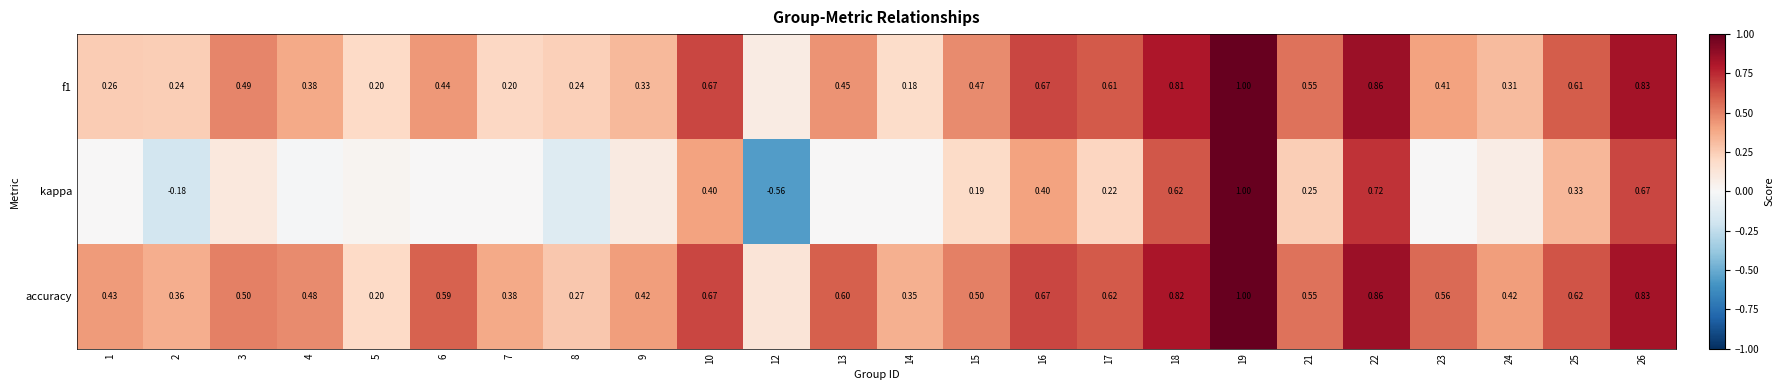

What is the spread (max minus min) of values at 24?

0.3